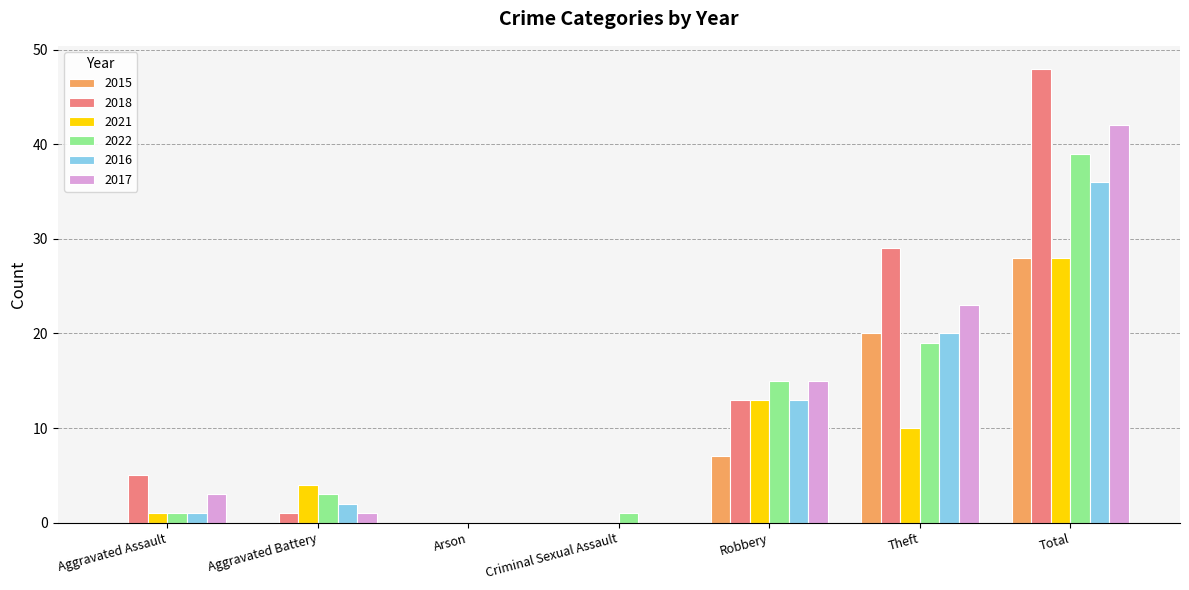

What is the sum of all 2018 values?

96